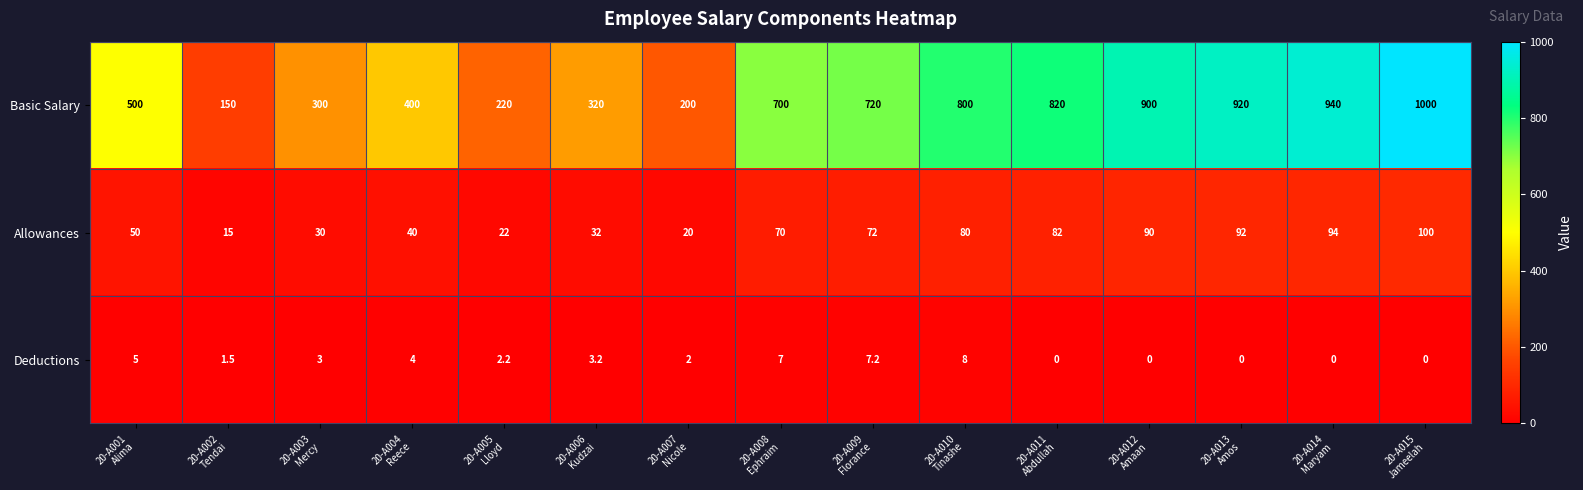

Which series has the widest spread of values?

Basic Salary